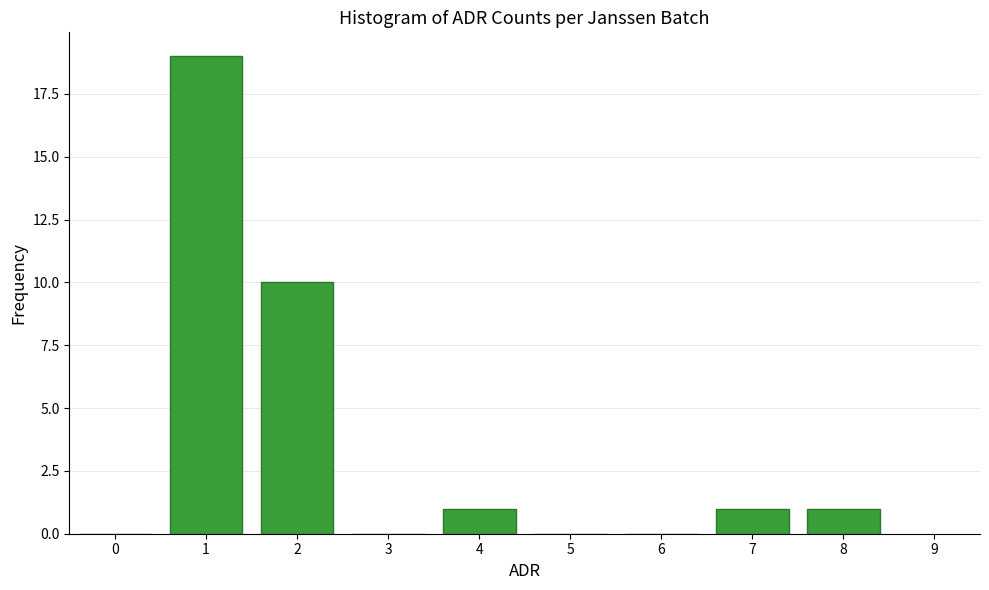

How tall is the bar that spans 0.5 to 1.5 on the x-axis? The values are not printed on the chart, so give them approximately, as read against the axis.

19